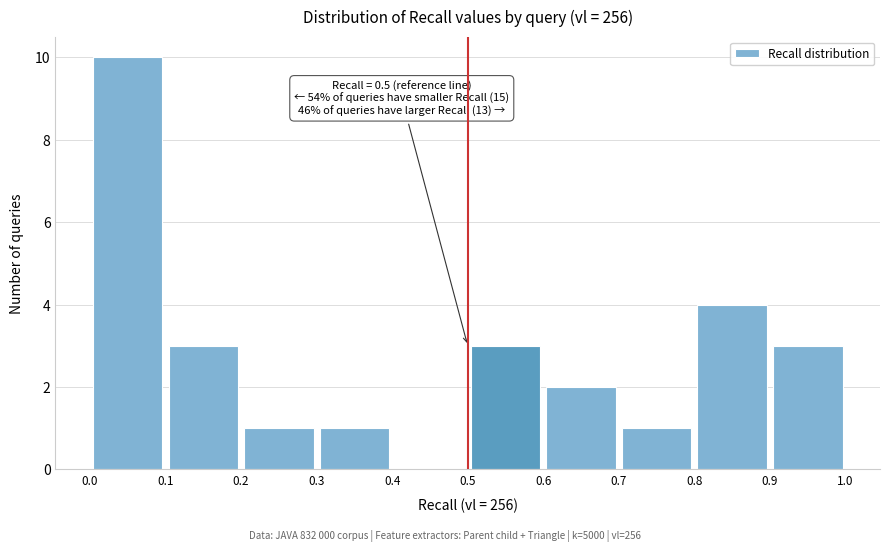

Over which range of the x-axis is the bar tallest?

0.0 to 0.1